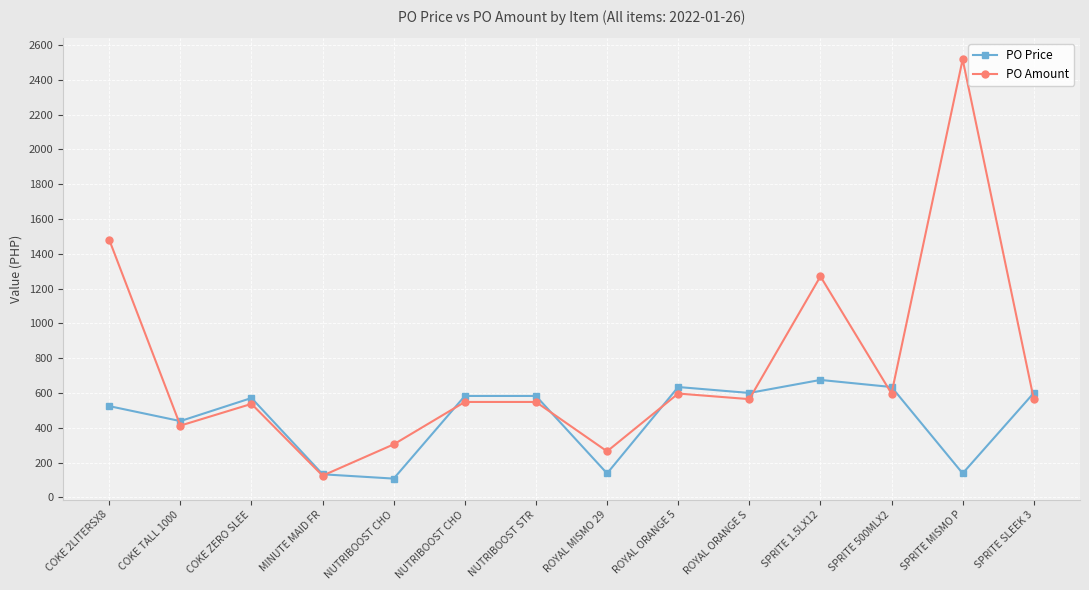

What is the sum of all PO Price values?

6361.1